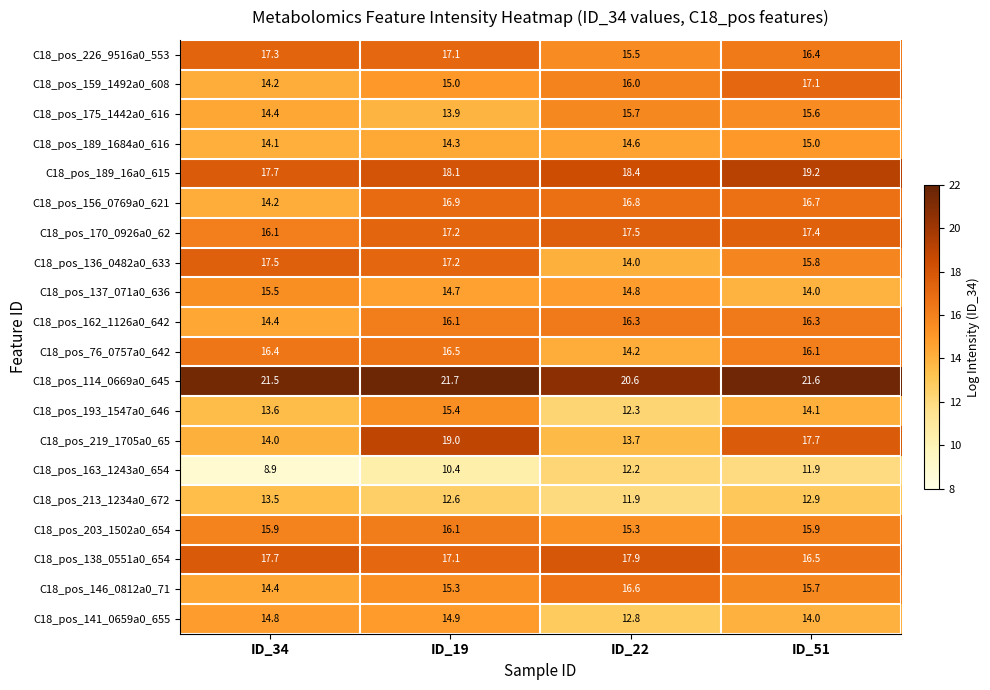

True or false: C18_pos_226_9516a0_553 has a value of 17.3 at ID_34.

True